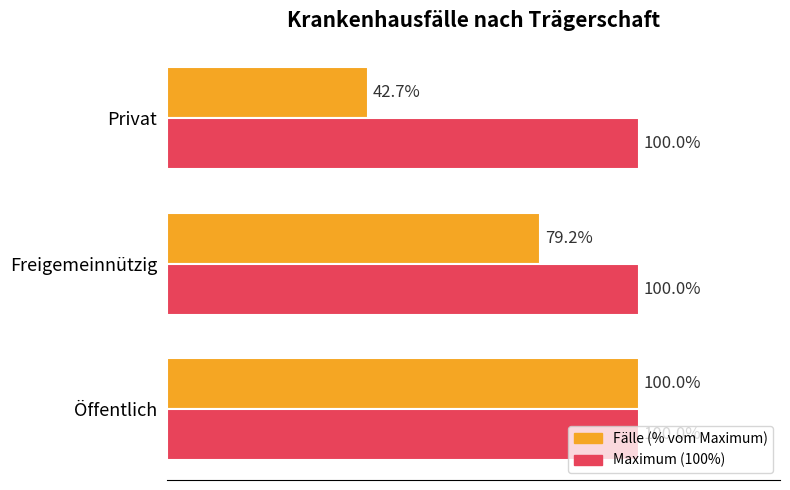

Which category has the lowest value across all series?

Privat